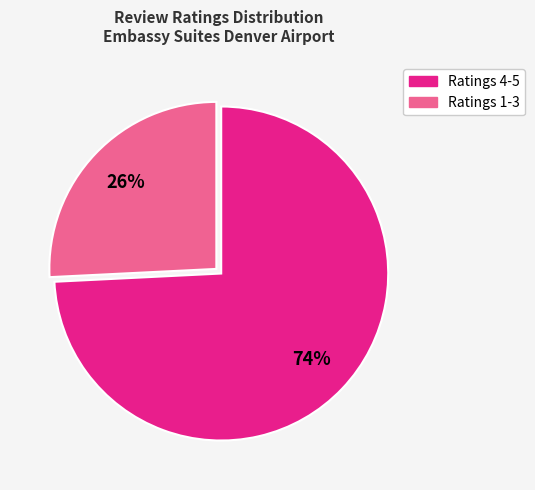

How many slices are in this pie chart?

2